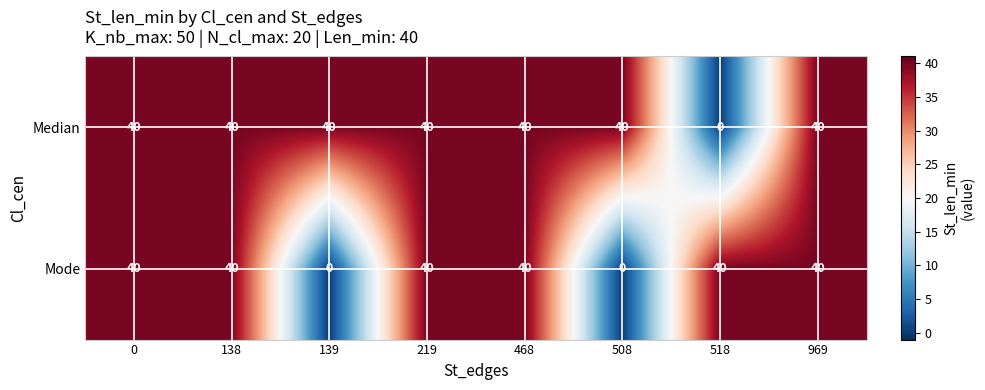

What is the sum of all Median values?

280